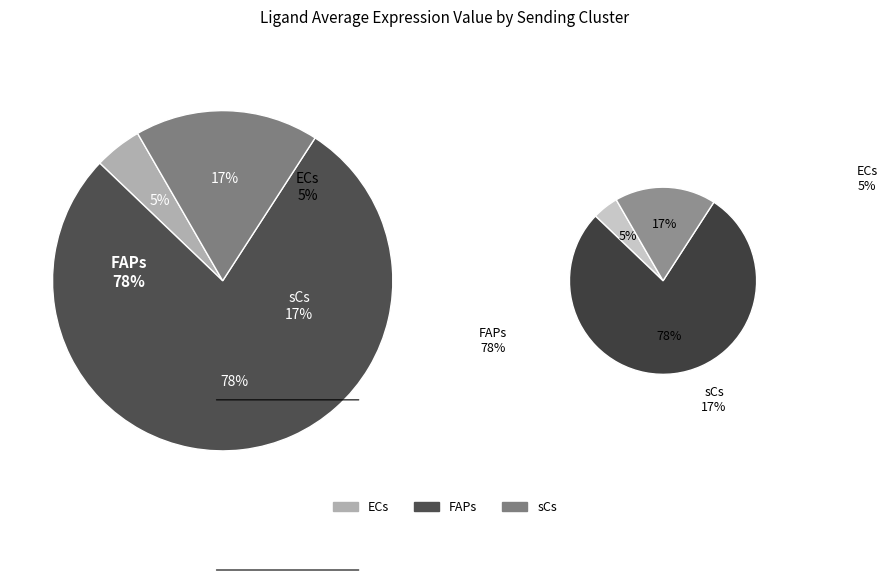

What is the change in value from ECs to sCs?

+45.9